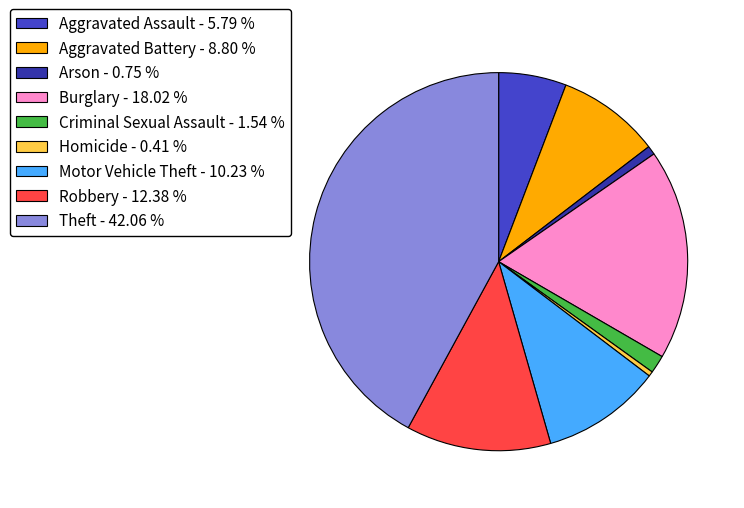

Is there any slice that represents more than half of the pie?

No